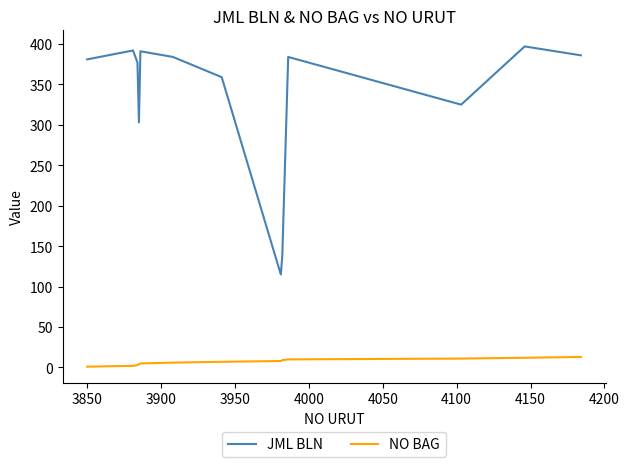

How many distinct data groups are displayed?

2